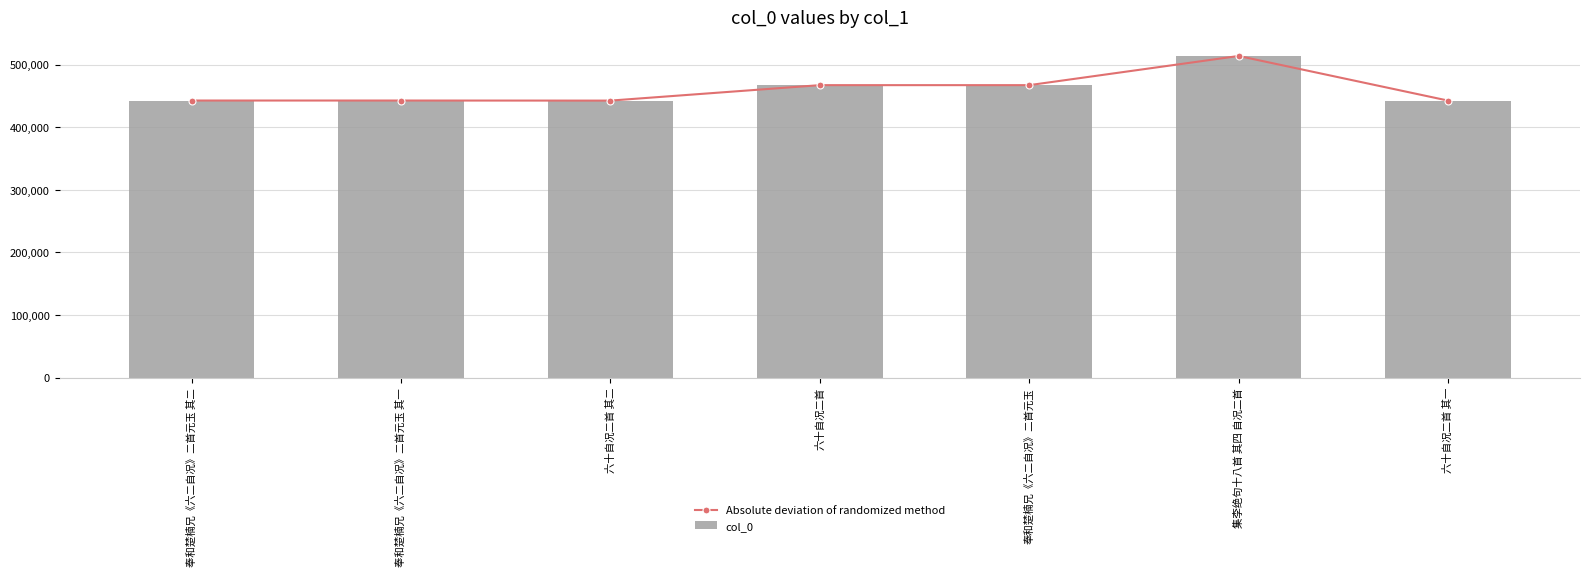

Reading left to right, list all the values displayed in this chart.

Absolute deviation of randomized method: 442688	442687	442567	467267	467272	513895	442566
col_0: 442688	442687	442567	467267	467272	513895	442566